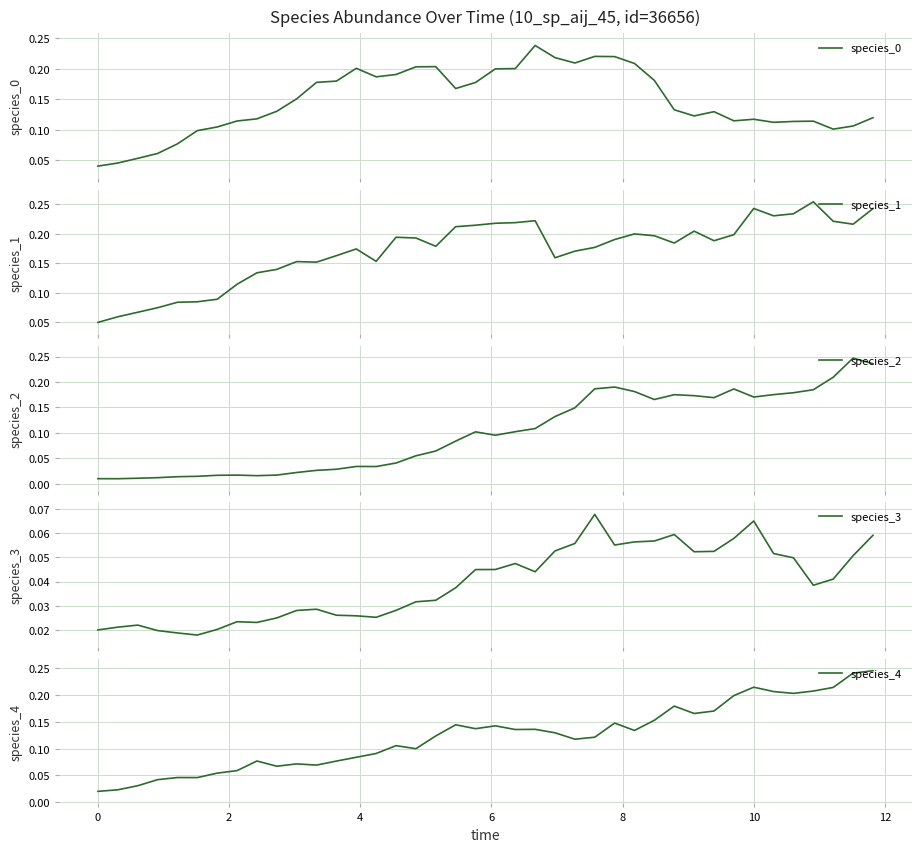

True or false: species_0 and species_4 cross at least once.

True